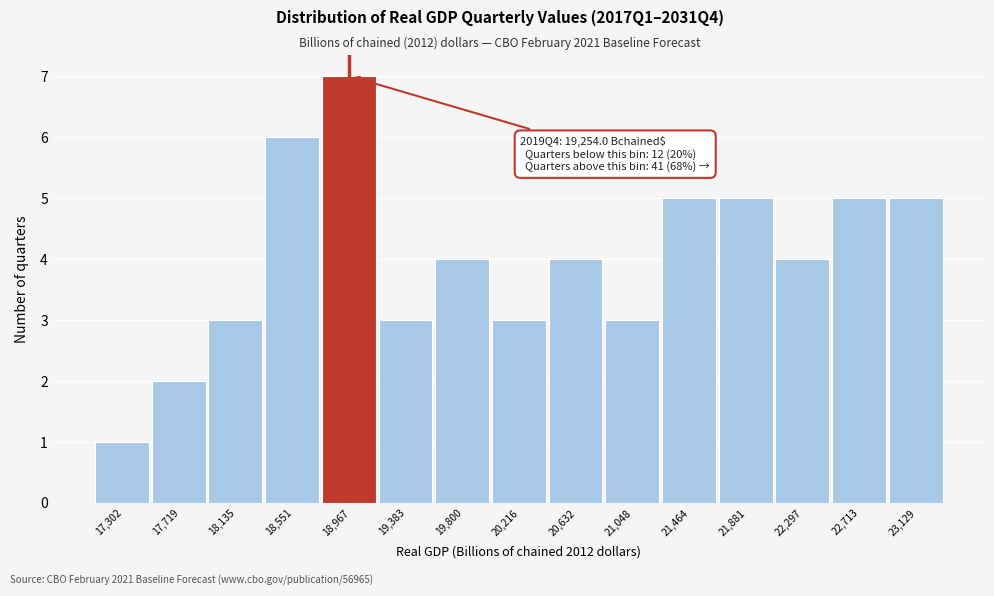

Reading left to right, transcribe all the data shown in this chart.

17,302=1	17,719=2	18,135=3	18,551=6	18,967=7	19,383=3	19,800=4	20,216=3	20,632=4	21,048=3	21,464=5	21,881=5	22,297=4	22,713=5	23,129=5